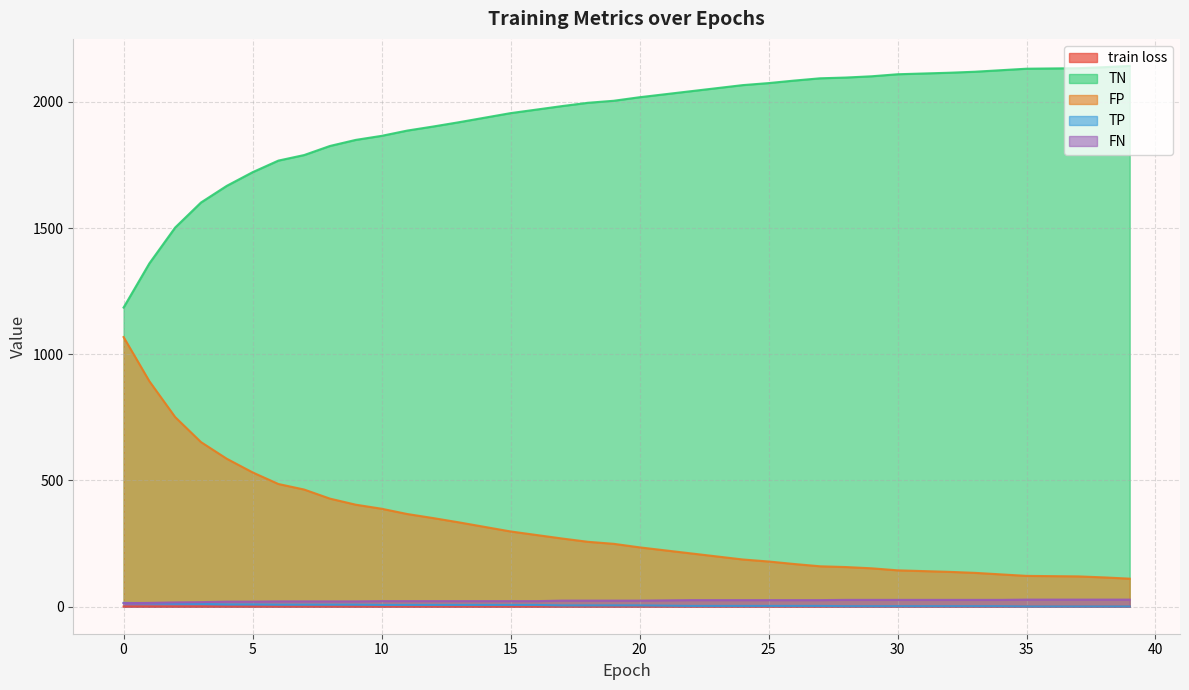

How many series are shown in this chart?

5